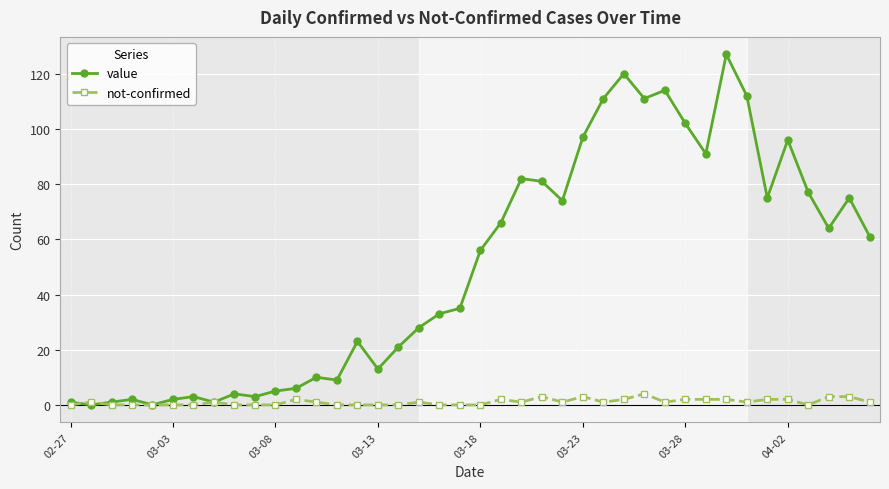

What is the value of the value point at the 39th from the left?

75